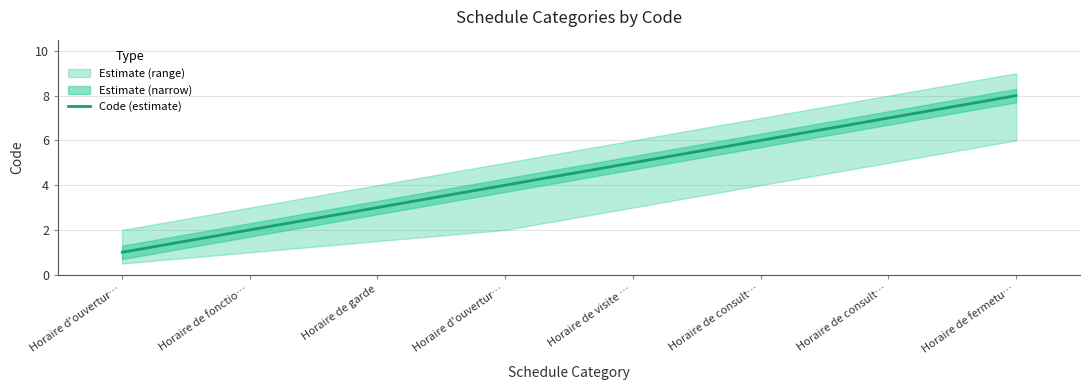

True or false: there are more than 1 points higher than both neighbors.

False